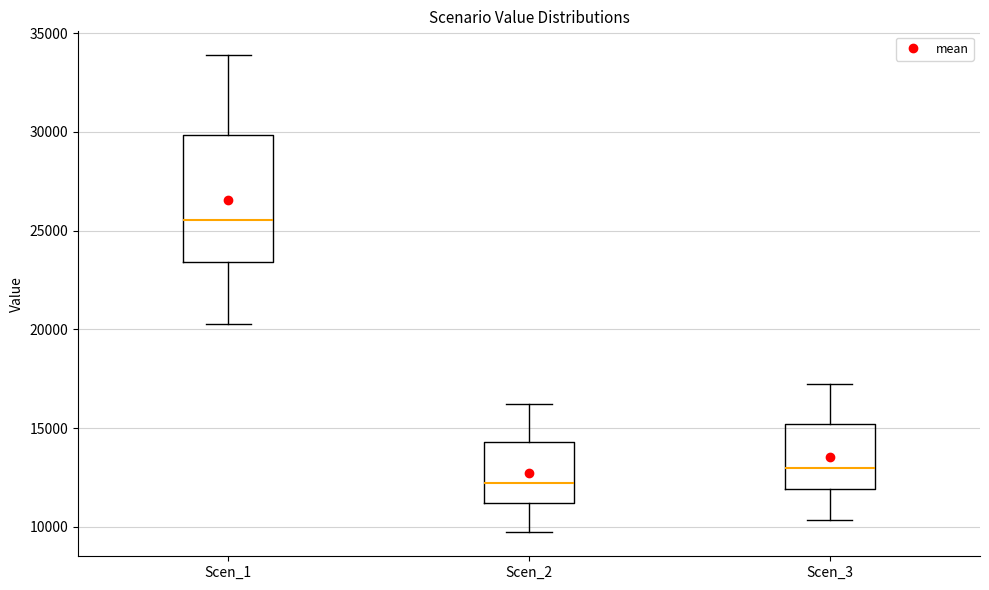

Reading left to right, transcribe this box plot: for each box, give where its median line is, the range the box spans, and where its two whiskers end, as read against the y-axis. The values are not printed on the chart, so give them approximately, as read against the axis.

Scen_1: median 25500, box 23500 to 30000, whiskers 20500 to 34000
Scen_2: median 12000, box 11000 to 14500, whiskers 9500 to 16000
Scen_3: median 13000, box 12000 to 15000, whiskers 10500 to 17000